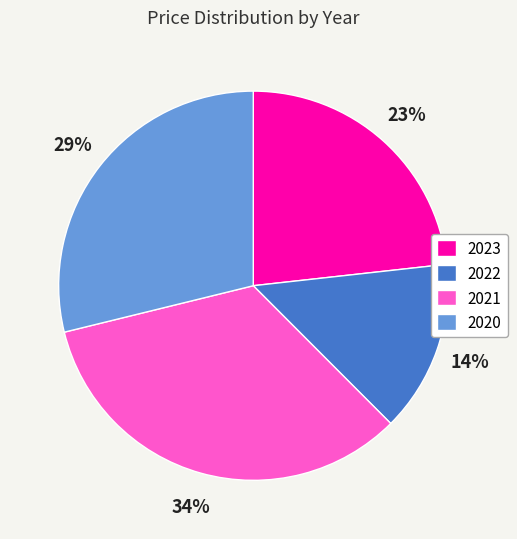

Which slice is the smallest?

2022